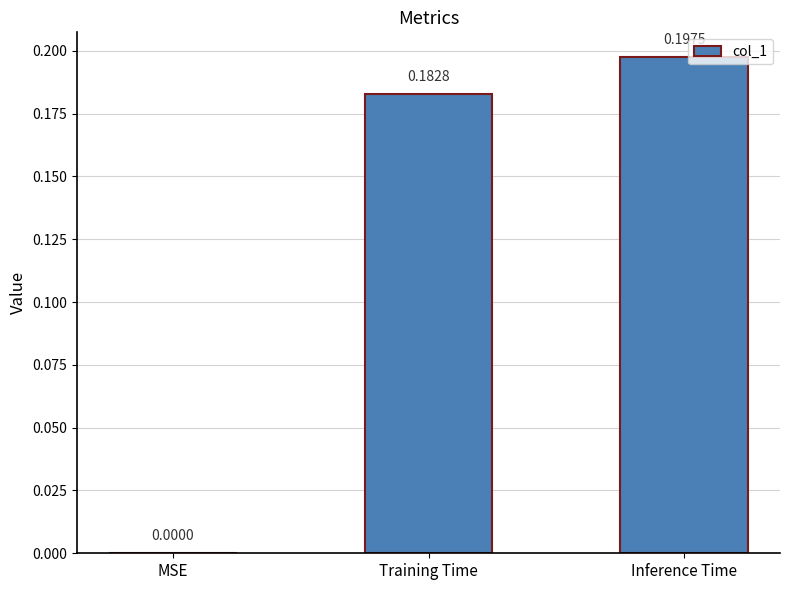

What is the sum of all values?

0.4